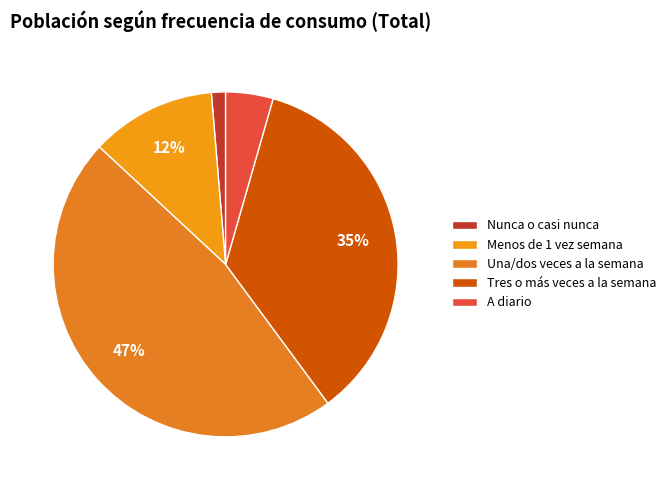

Is there any slice that represents more than half of the pie?

No